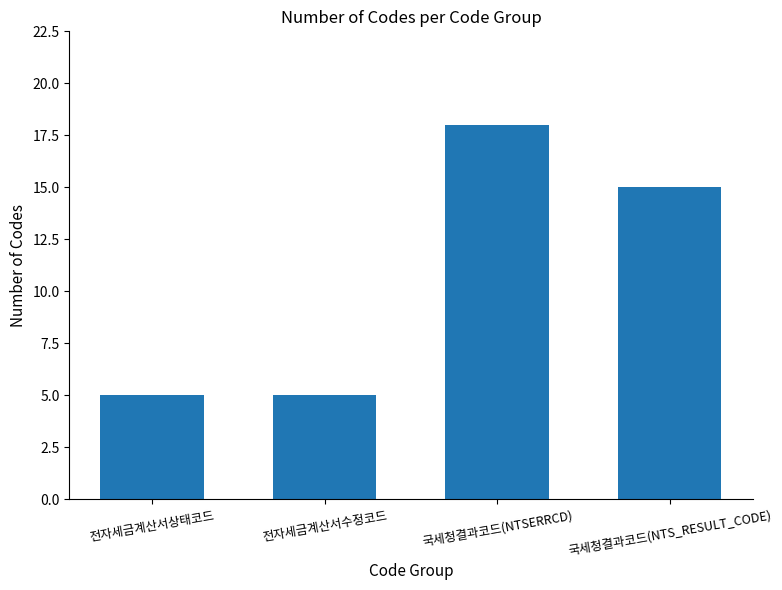

How many series are shown in this chart?

1